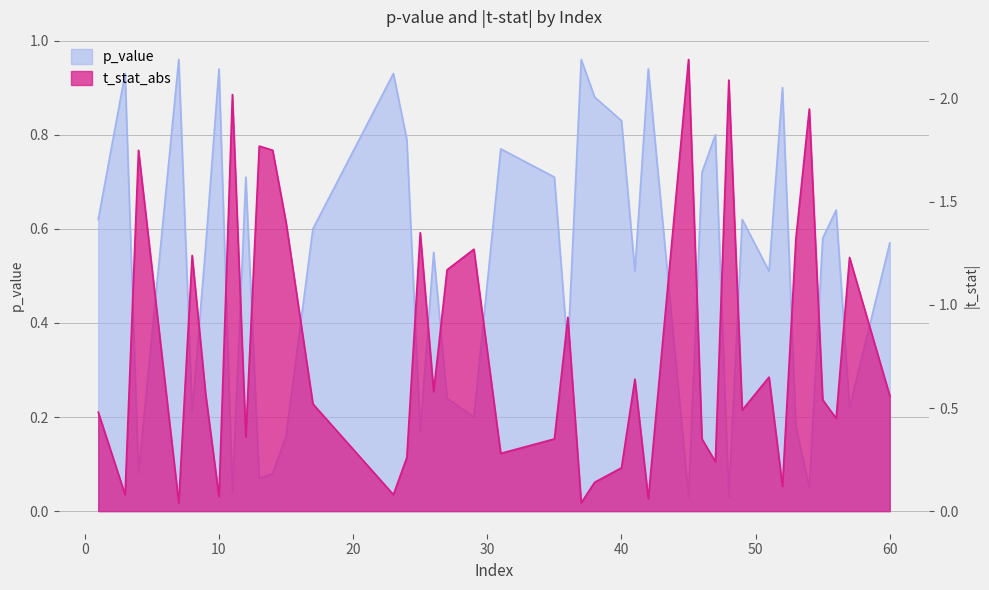

Which series has the largest range (max minus min)?

t_stat_abs